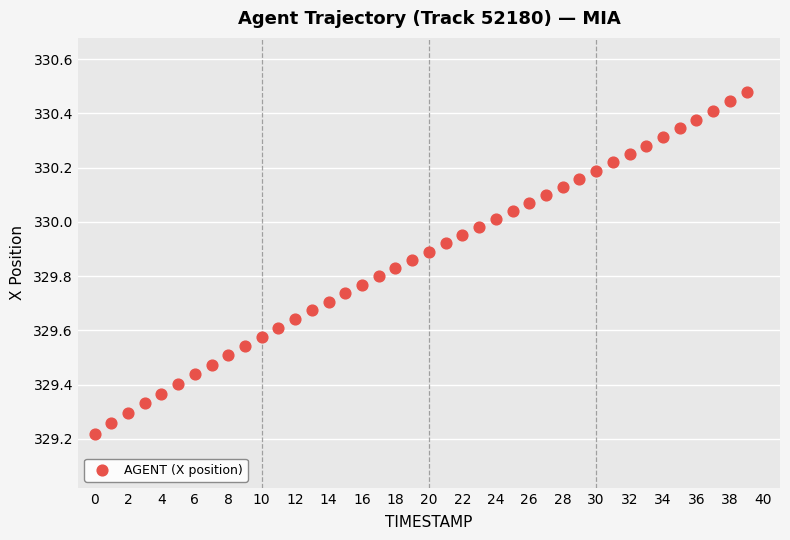

What is the range of Y values (max minus min)?

1.3